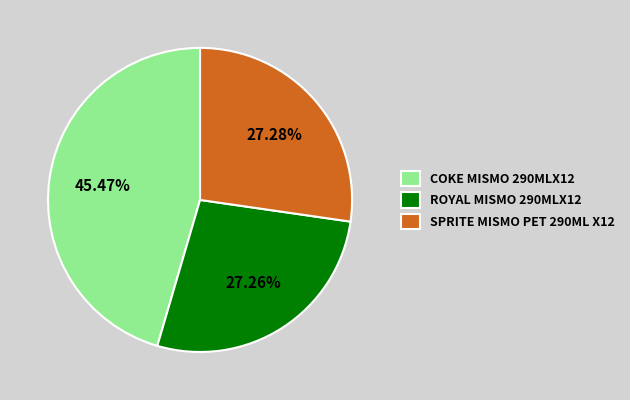

Does COKE MISMO 290MLX12 account for over 50% of the chart?

No